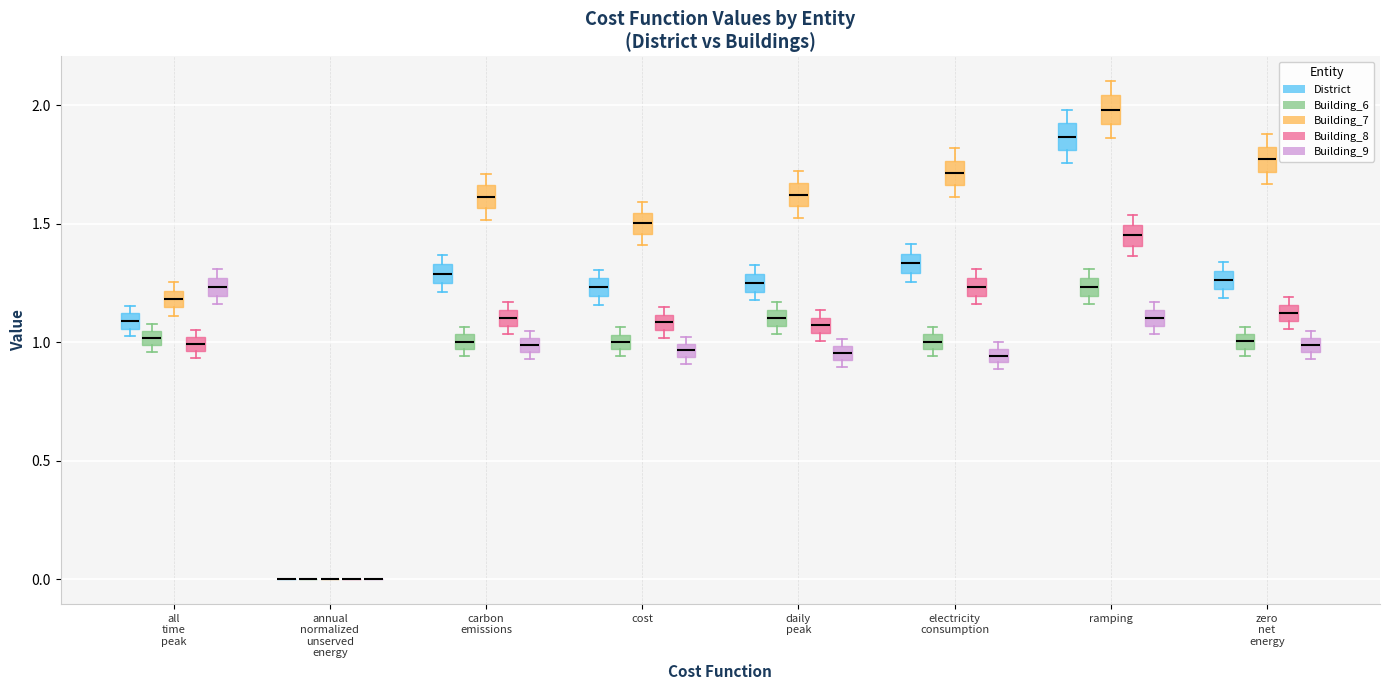

Where is the upper edge of the box for all time peak (District) on the y-axis? The values are not printed on the chart, so give them approximately, as read against the axis.

1.10